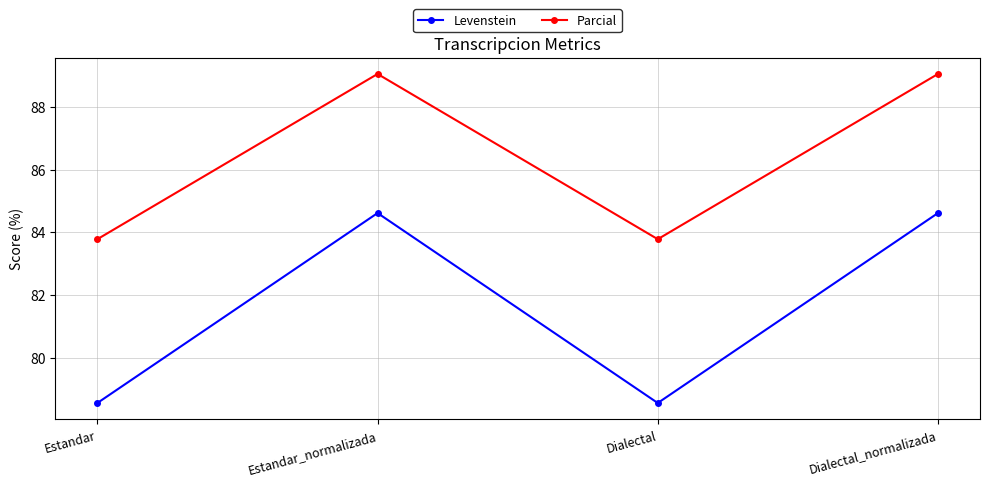

What is the average value of the Parcial series?

86.4